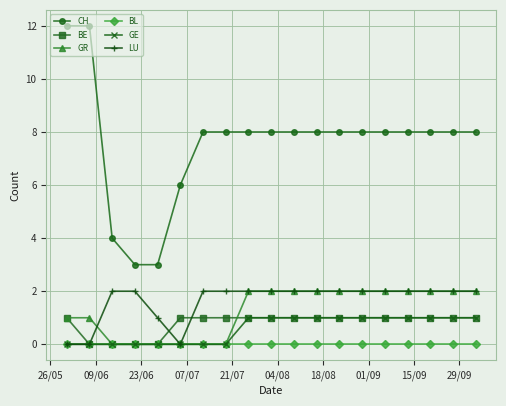

Reading left to right, extract all data points from this chart.

CH: 12	12	4	3	3	6	8	8	8	8	8	8	8	8	8	8	8	8	8
BE: 1	0	0	0	0	1	1	1	1	1	1	1	1	1	1	1	1	1	1
GR: 1	1	0	0	0	0	0	0	2	2	2	2	2	2	2	2	2	2	2
BL: 0	0	0	0	0	0	0	0	0	0	0	0	0	0	0	0	0	0	0
GE: 0	0	0	0	0	0	0	0	1	1	1	1	1	1	1	1	1	1	1
LU: 0	0	2	2	1	0	2	2	2	2	2	2	2	2	2	2	2	2	2